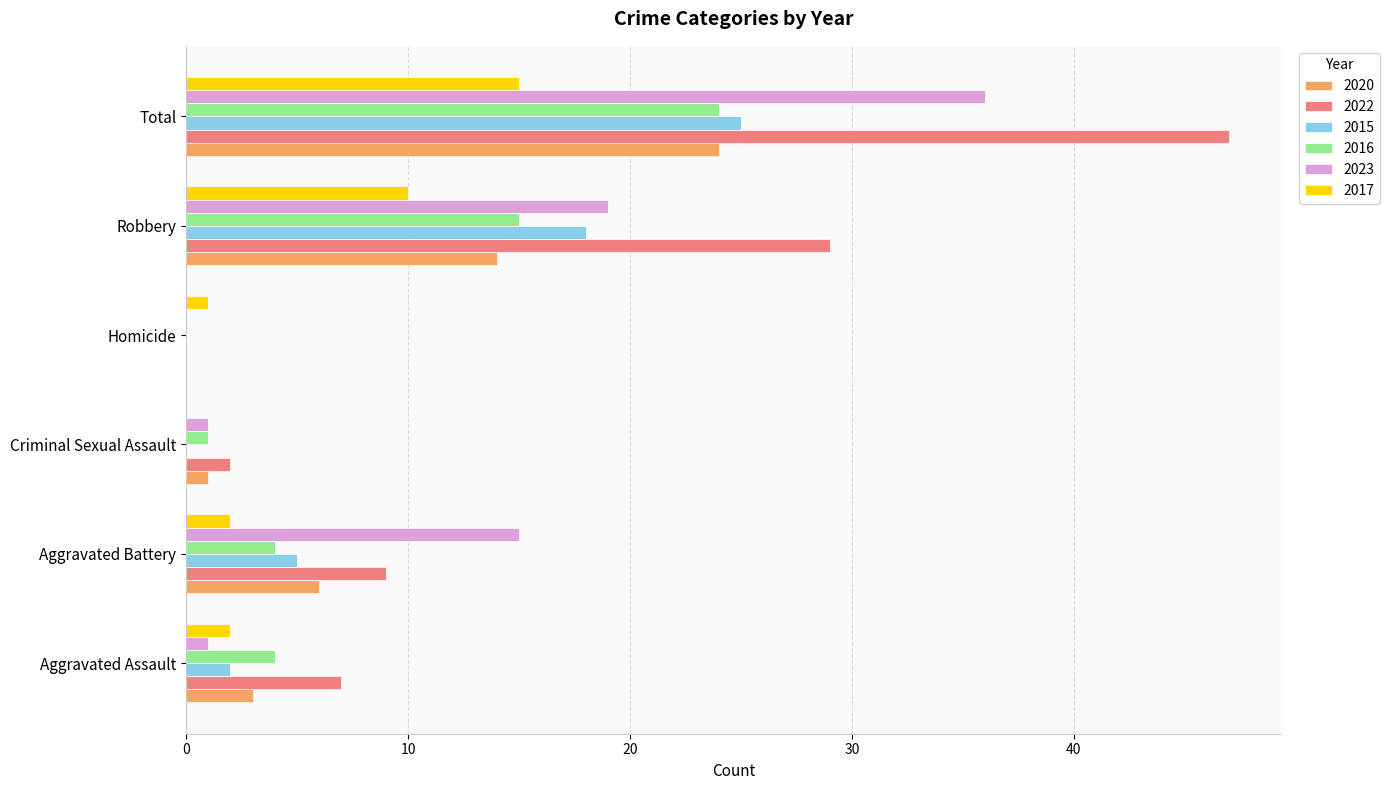

What is the maximum value for 2016?

24